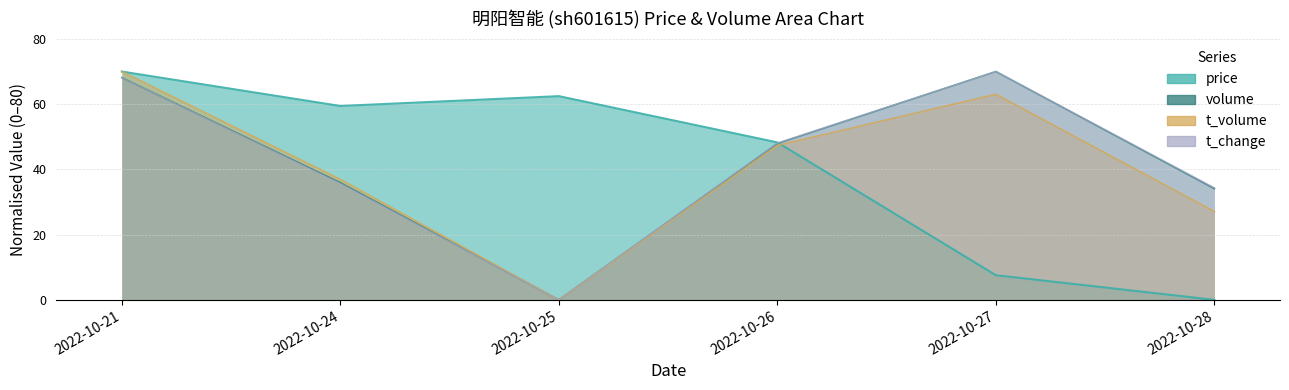

At which category is the sum across all series the highest?

2022-10-21